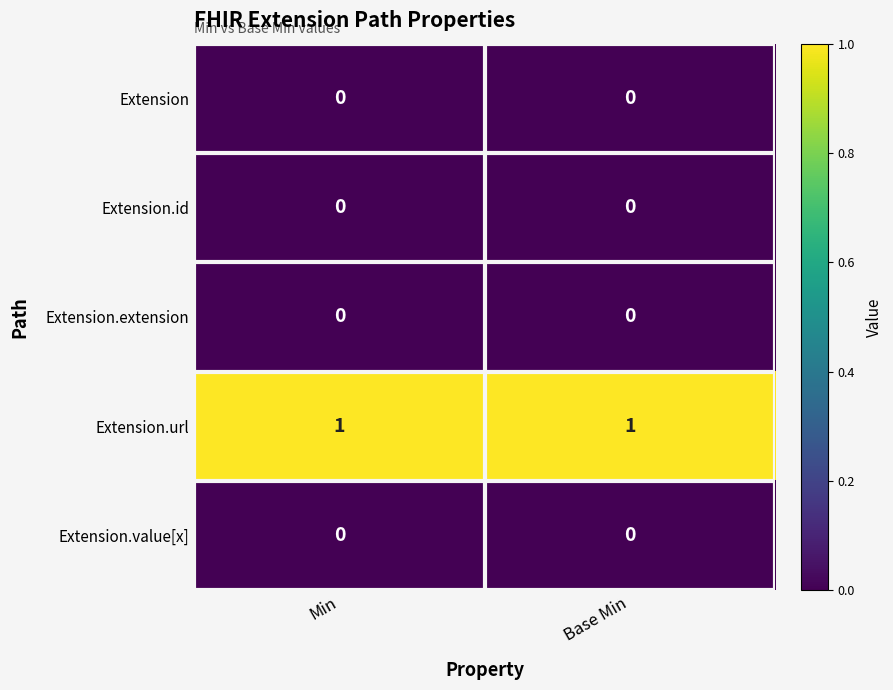

The value of Extension.url at Min is 1. True or false?

True